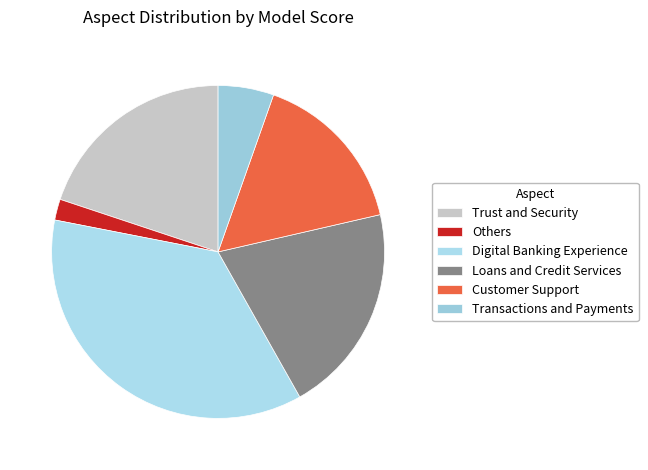

Is there any slice that represents more than half of the pie?

No